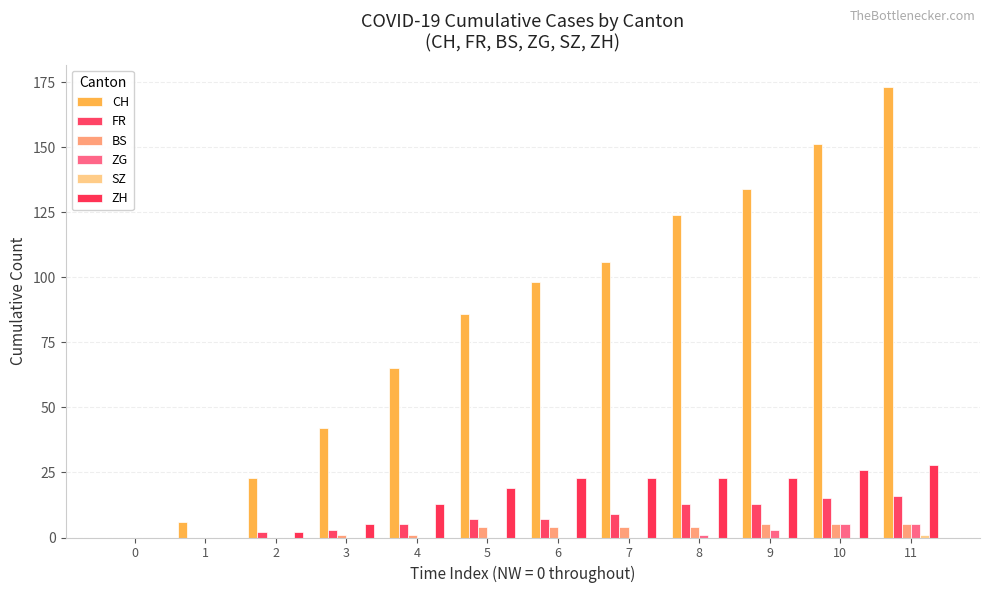

True or false: ZH has a value of 13 at 1.

False